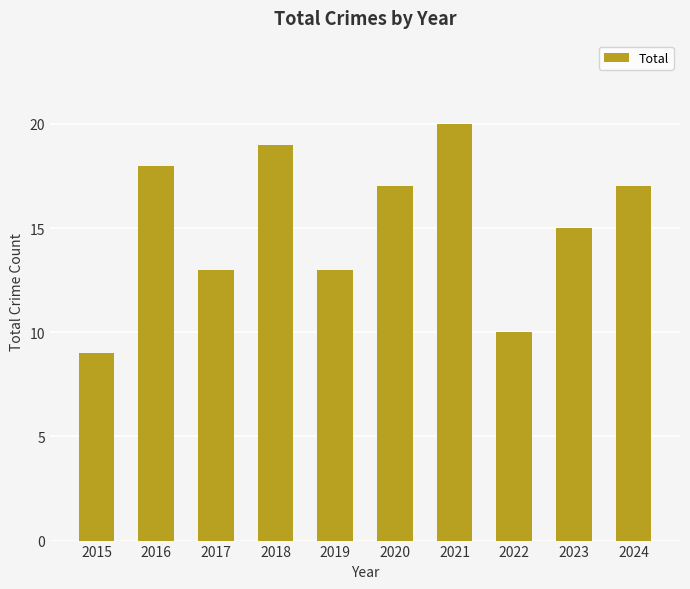

Reading right to left, transcribe all the data shown in this chart.

2024=17	2023=15	2022=10	2021=20	2020=17	2019=13	2018=19	2017=13	2016=18	2015=9